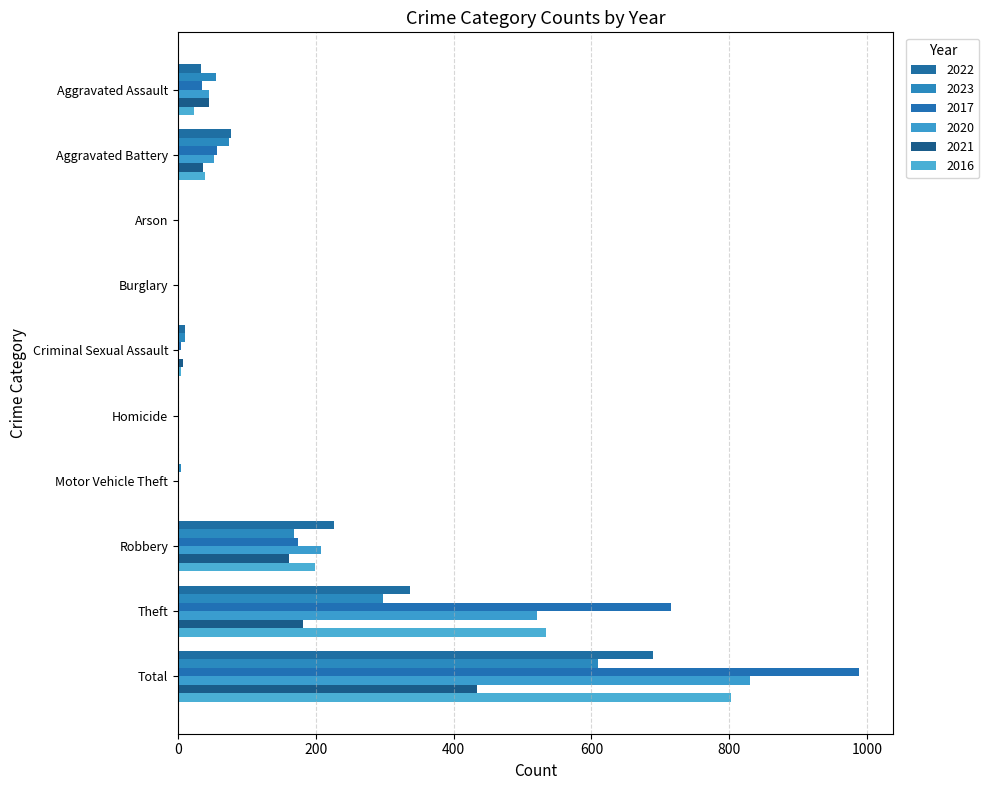

What is the sum of all 2017 values?

1976